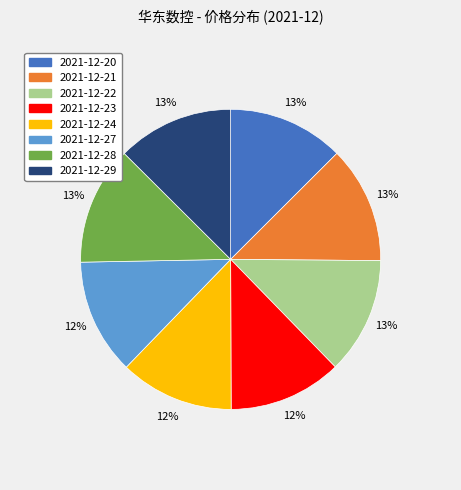

Count the number of slices in the pie.

8